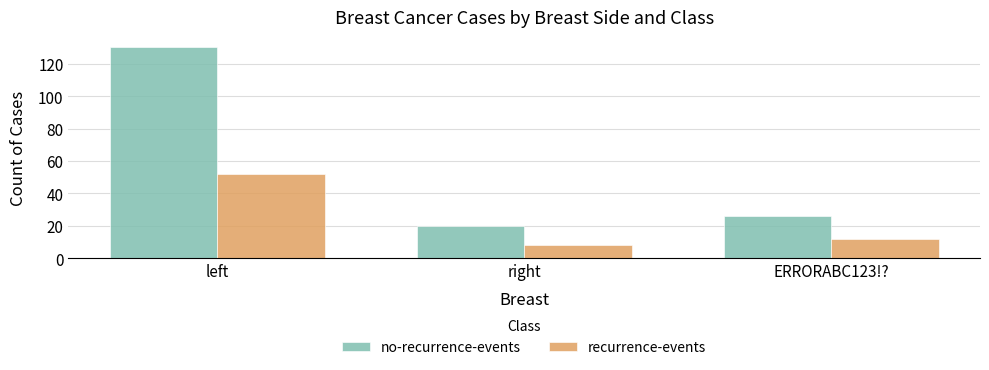

What is the difference between the recurrence-events values at right and left?

44